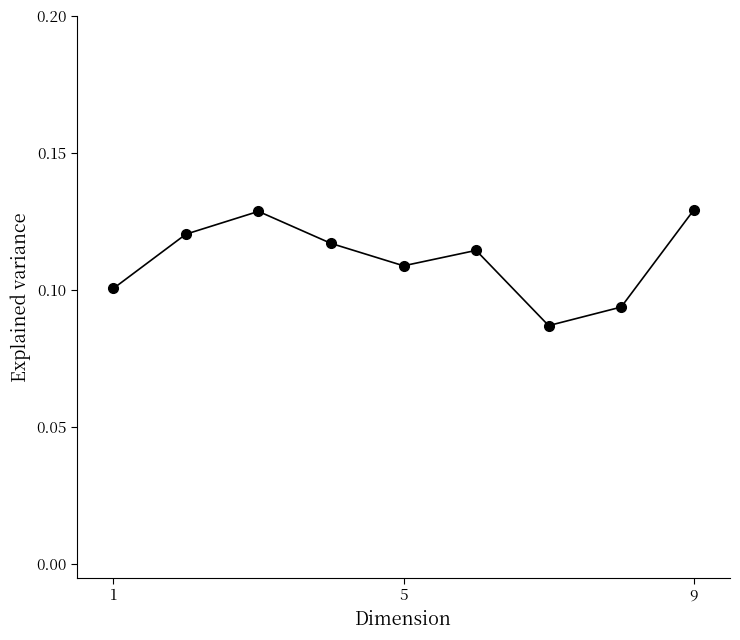

How many interior local valleys (lower than both neighbors) does the data have?

2